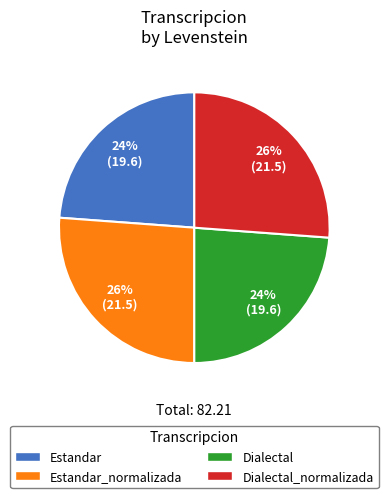

How many segments does this pie chart have?

4